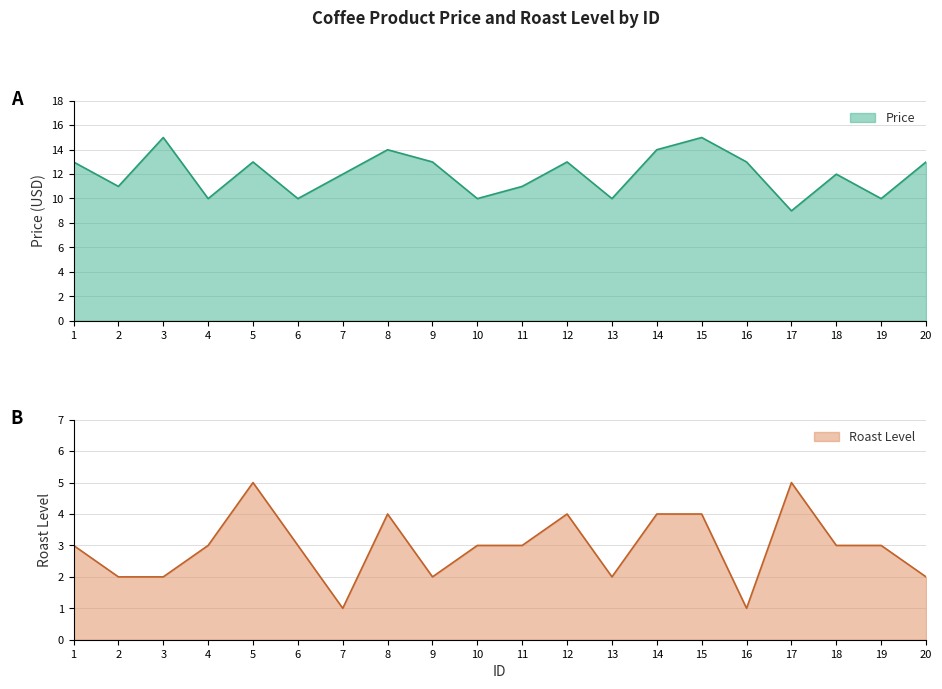

Reading right to left, what are all the values shown in this chart?

Price: 13.0	10.0	12.0	9.0	13.0	15.0	14.0	10.0	13.0	11.0	10.0	13.0	14.0	12.0	10.0	13.0	10.0	15.0	11.0	13.0
Roast Level: 2.0	3.0	3.0	5.0	1.0	4.0	4.0	2.0	4.0	3.0	3.0	2.0	4.0	1.0	3.0	5.0	3.0	2.0	2.0	3.0